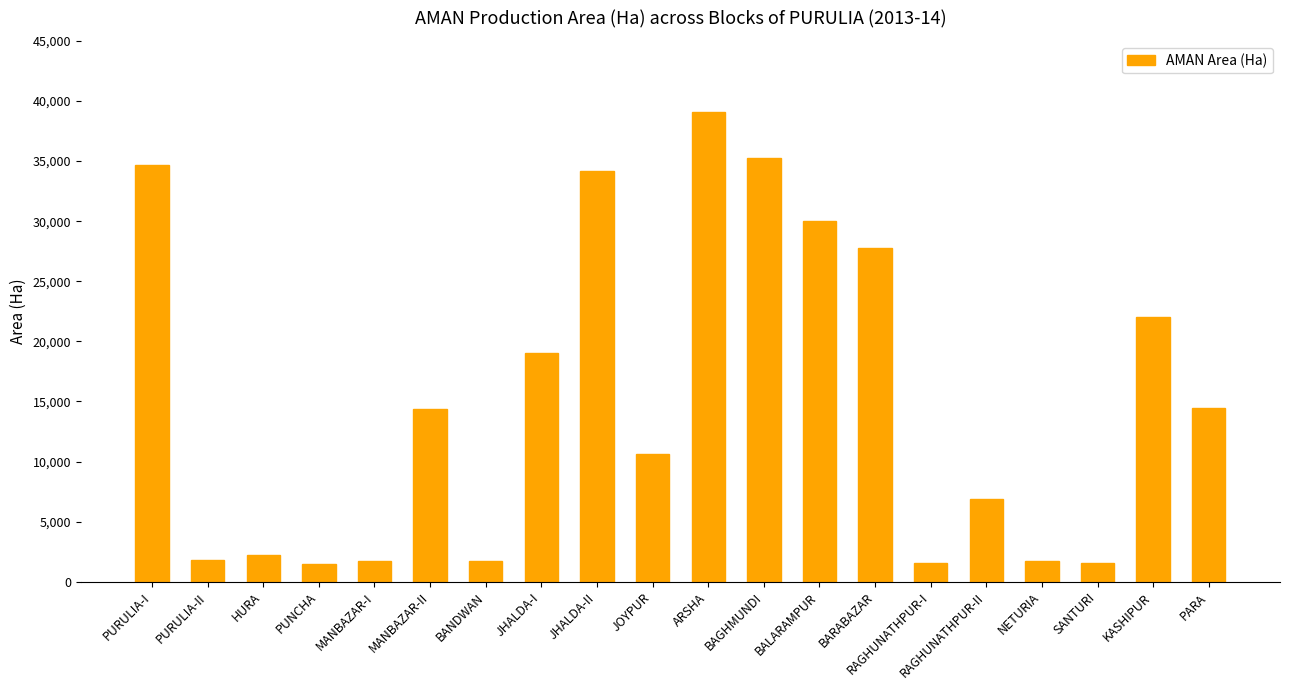

What is the maximum value shown in the chart?

39094